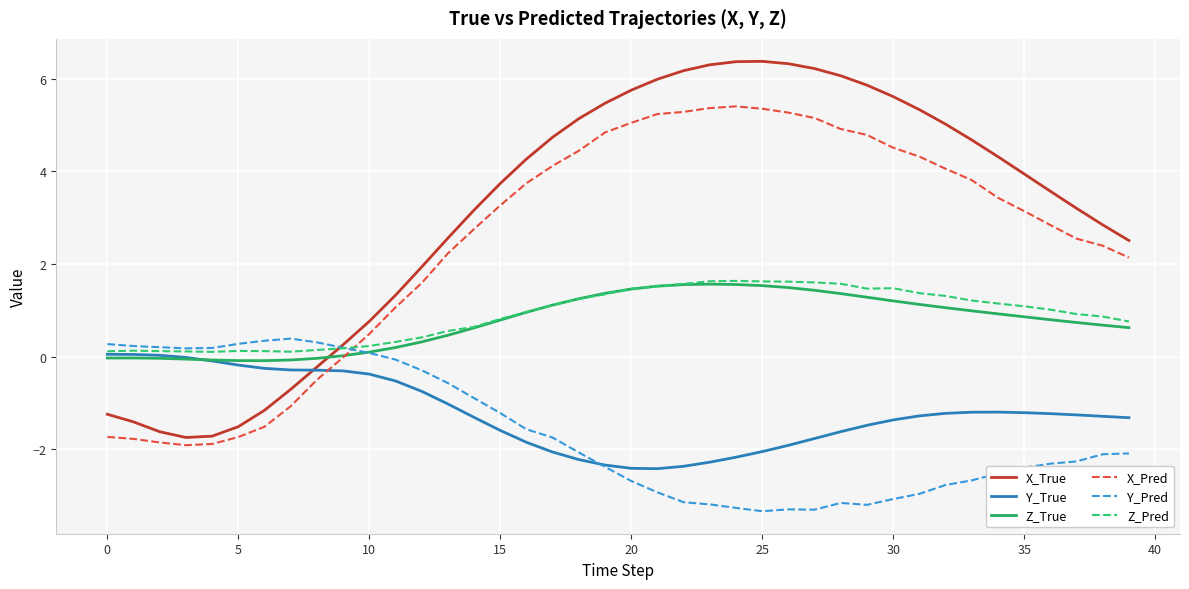

What is the sum of all Z_Pred values?

35.8